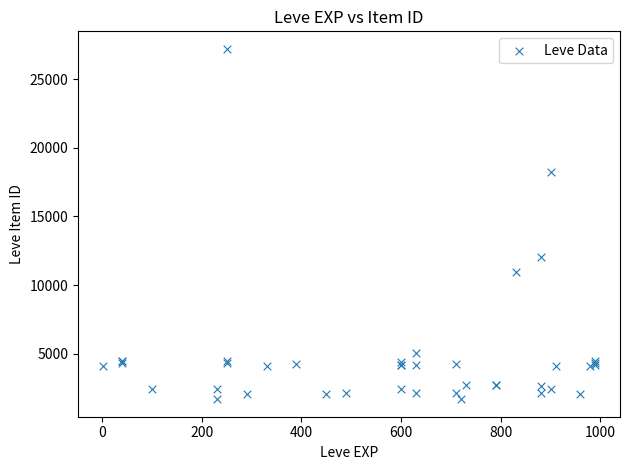

What Y value in the scatter plot is closest to 14448?

12018